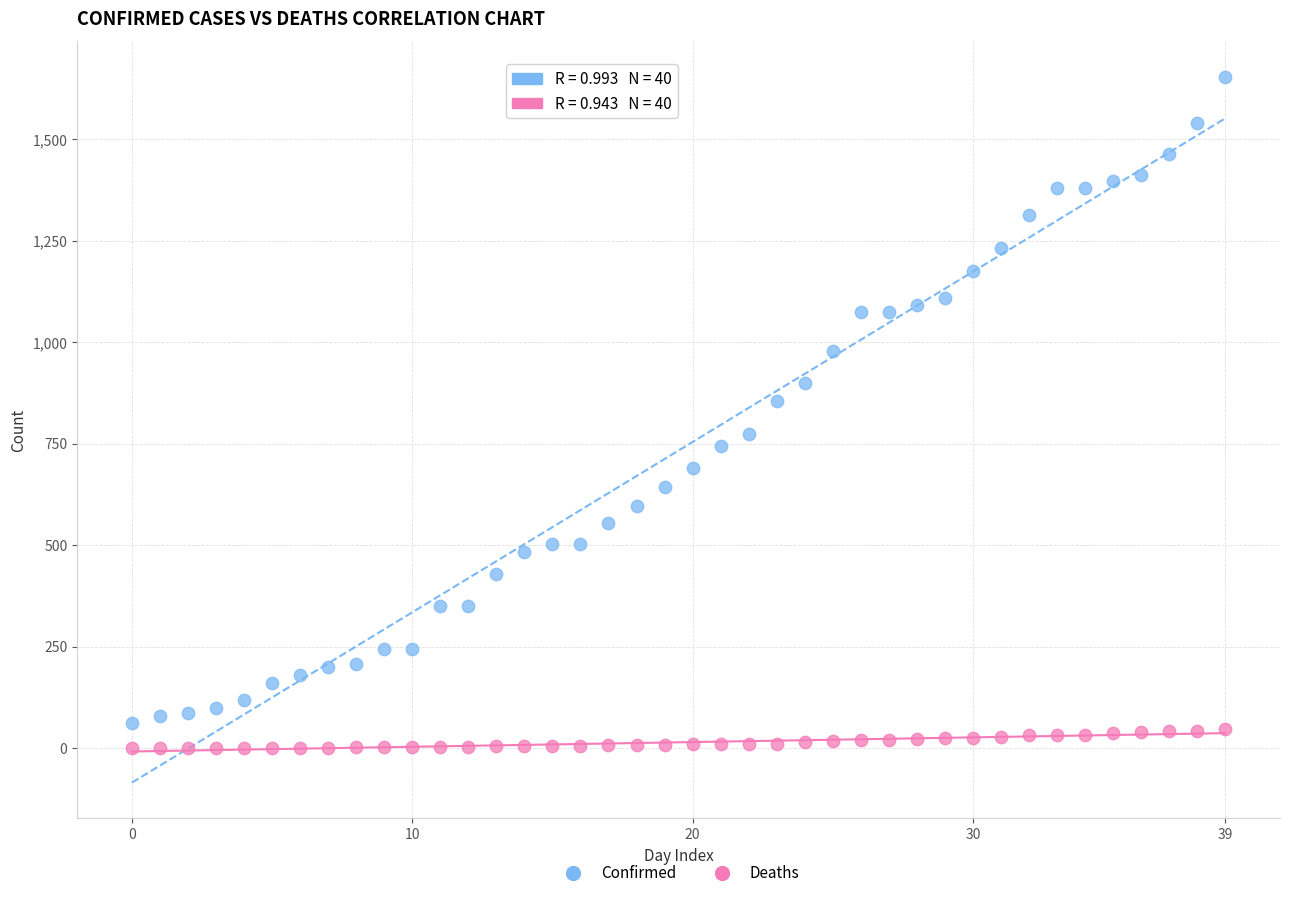

What are all the series names shown in the legend?

Confirmed, Deaths